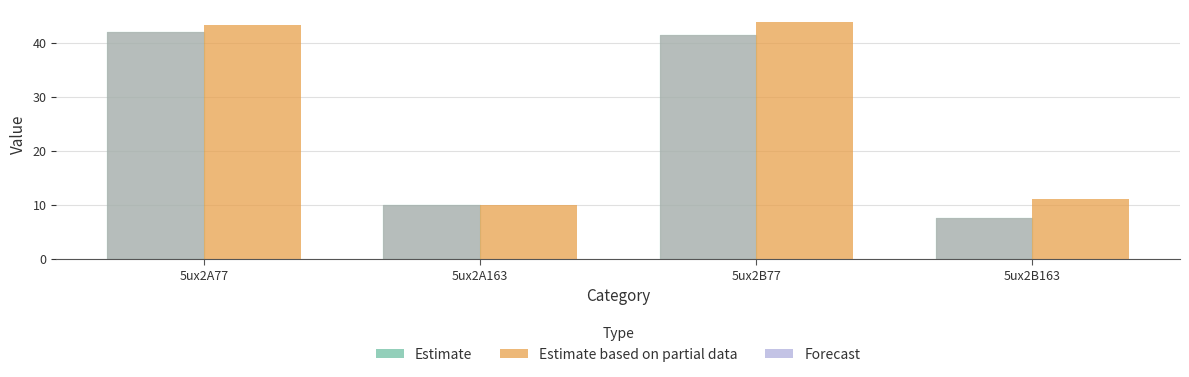

Count the number of data series in this chart.

2